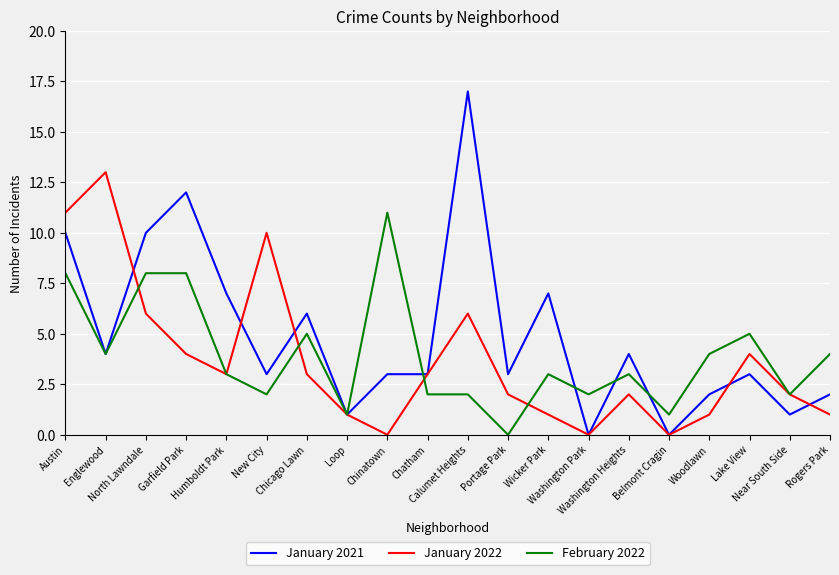

Reading left to right, transcribe all the data shown in this chart.

January 2021: 10	4	10	12	7	3	6	1	3	3	17	3	7	0	4	0	2	3	1	2
January 2022: 11	13	6	4	3	10	3	1	0	3	6	2	1	0	2	0	1	4	2	1
February 2022: 8	4	8	8	3	2	5	1	11	2	2	0	3	2	3	1	4	5	2	4